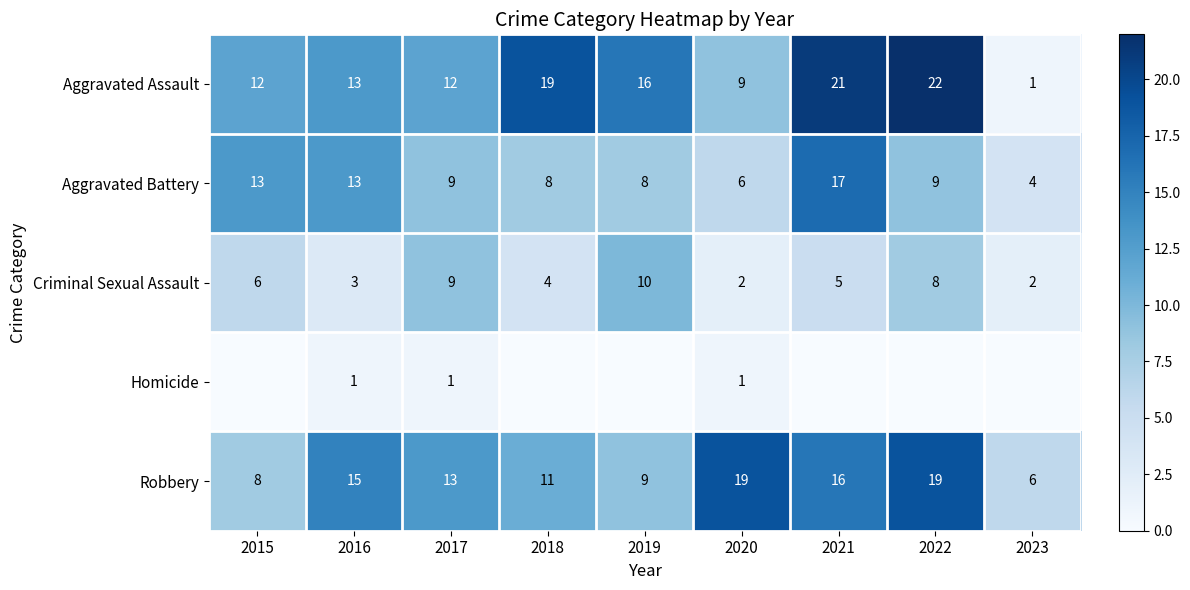

At which category is the sum across all series the highest?

2021